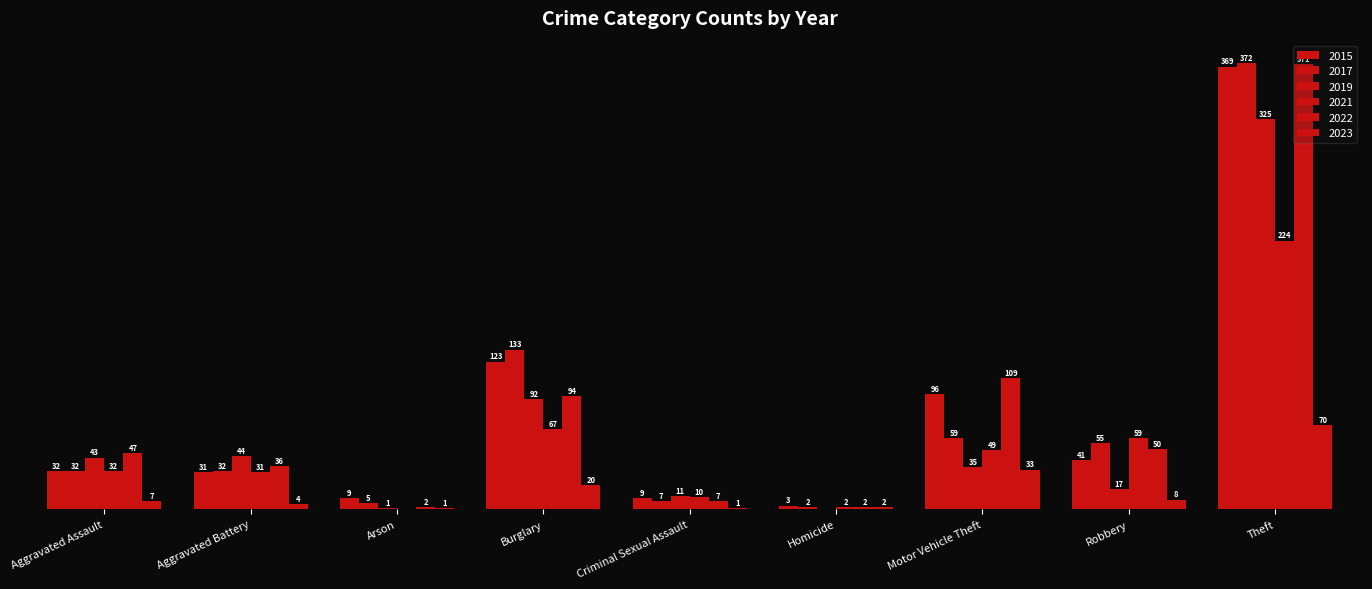

Are the bars grouped side by side (vs. stacked)?

Yes